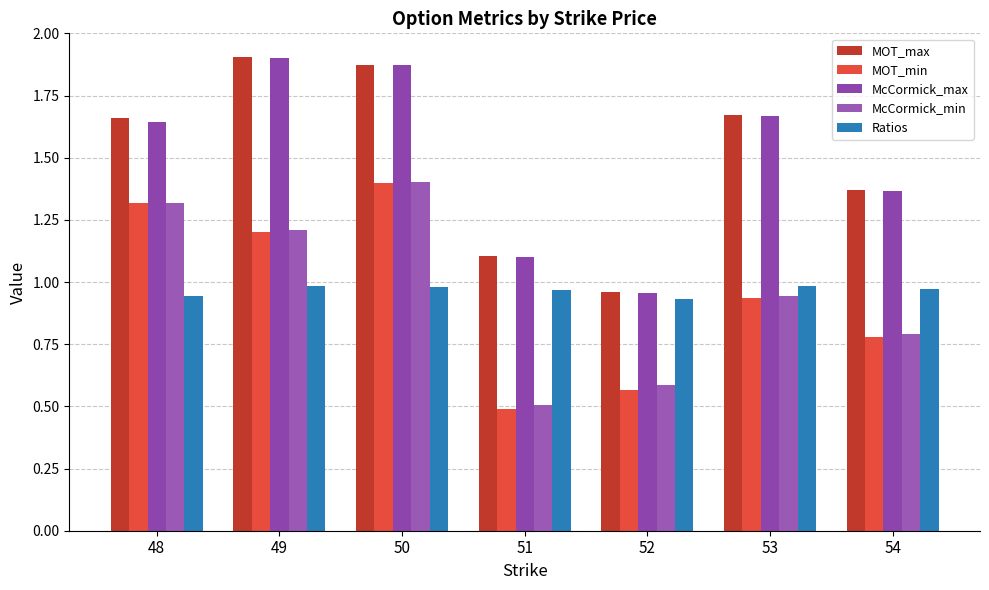

What is the difference between the maximum and minimum values in the MOT_max series?

0.9